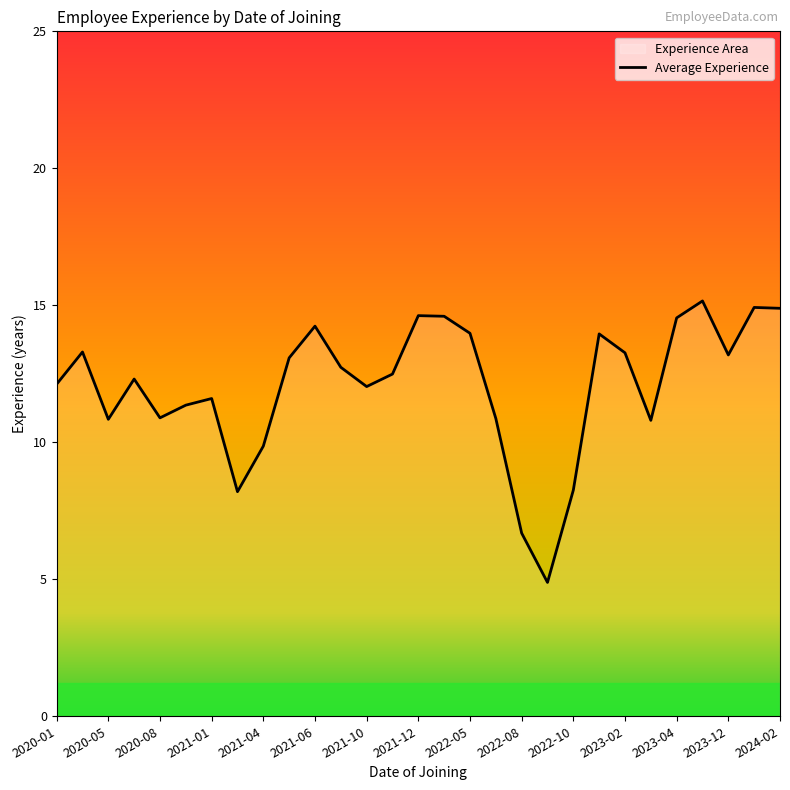

The value at 2022-05 is 25.0. True or false?

False